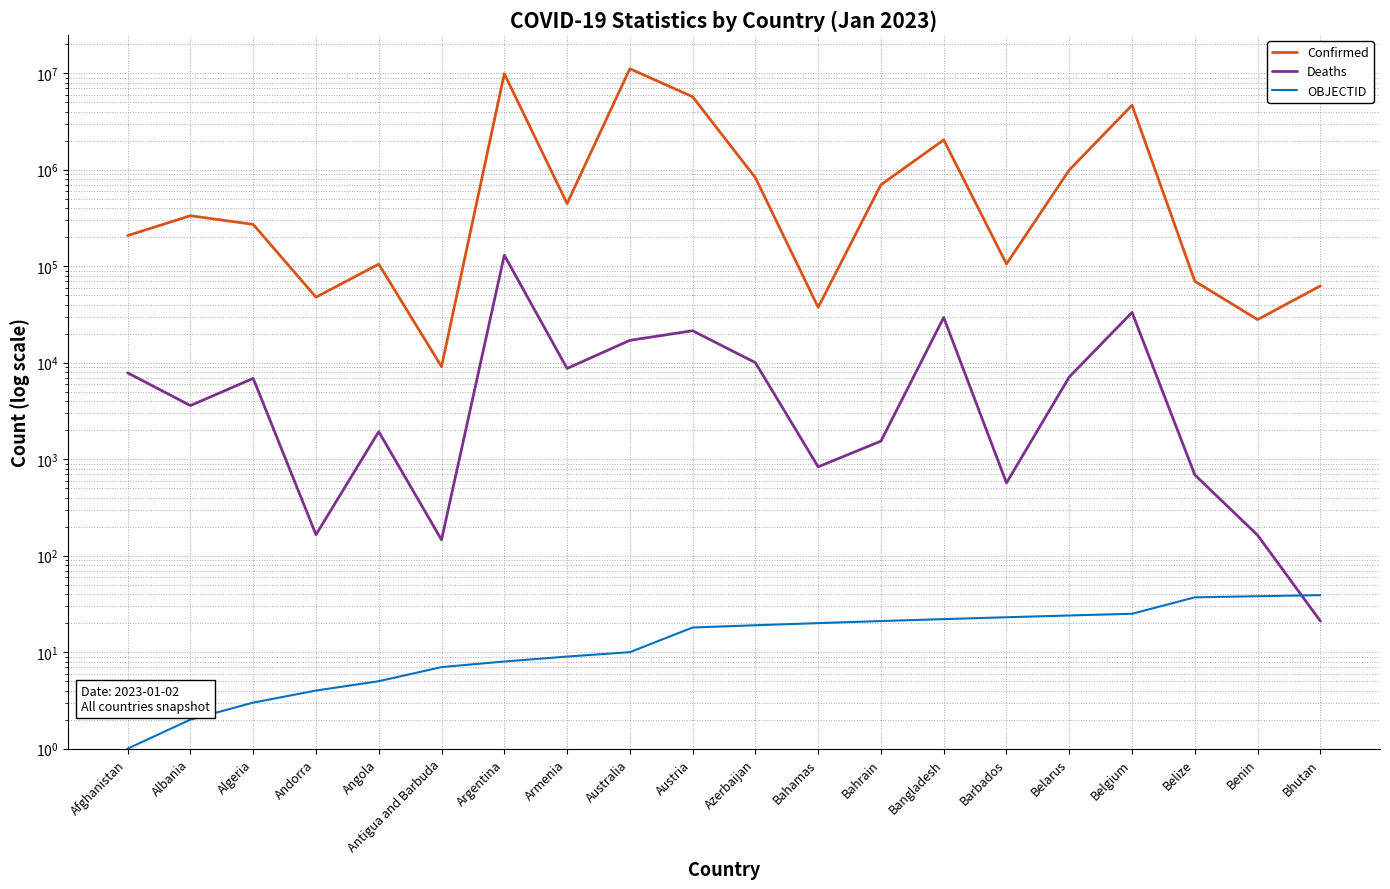

True or false: Deaths has more than 1 points higher than both neighbors.

True